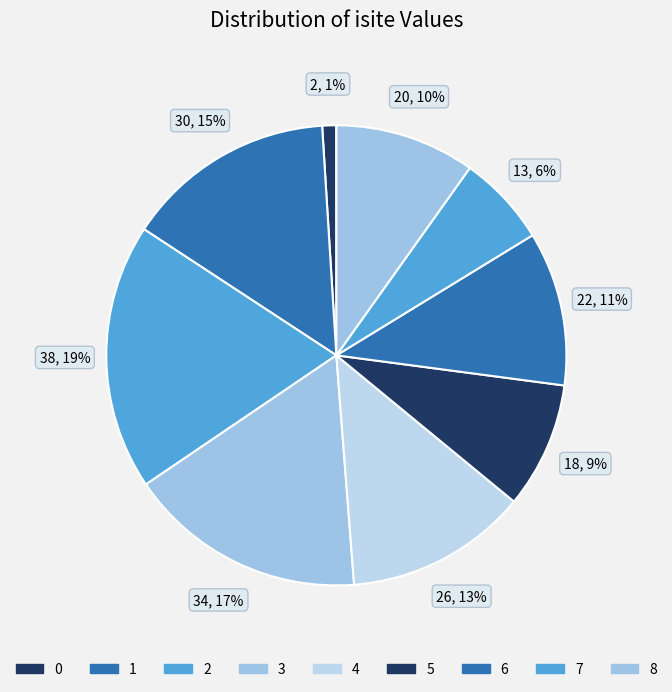

Rank the categories by value from lowest to highest.

0, 7, 5, 8, 6, 4, 1, 3, 2